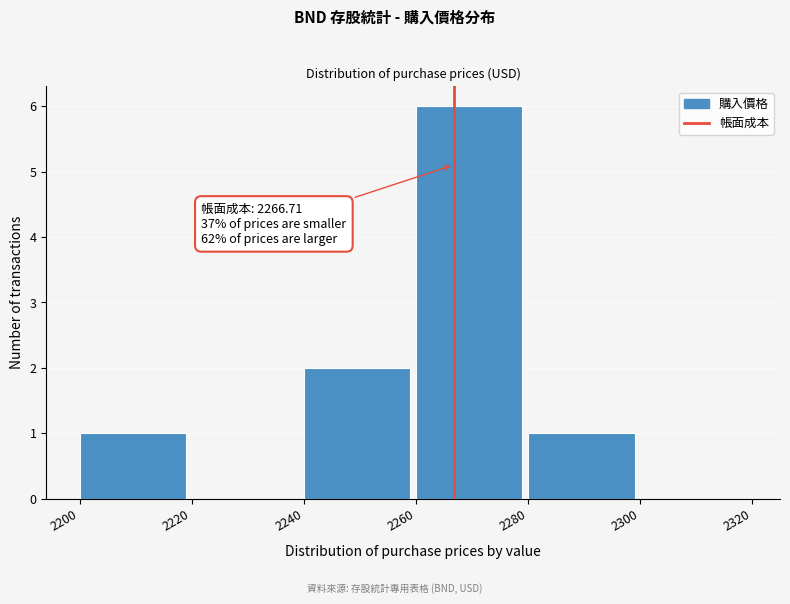

Over which range of the x-axis is the bar tallest?

2260 to 2280